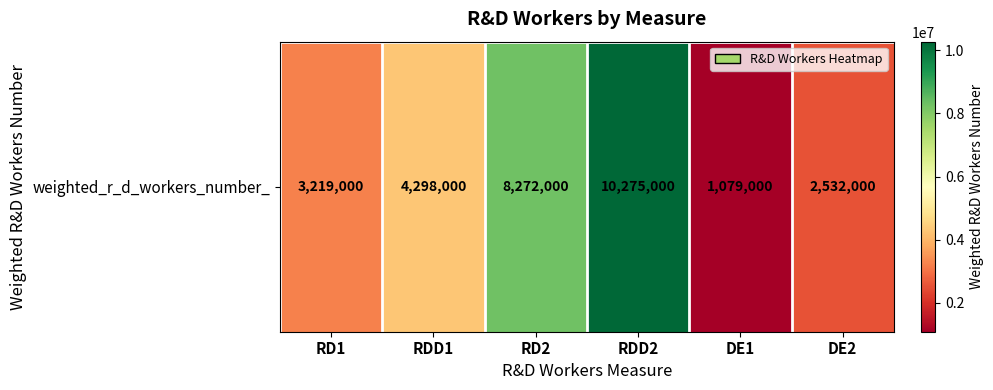

Is it true that the value at RDD2 is 10275000?

True